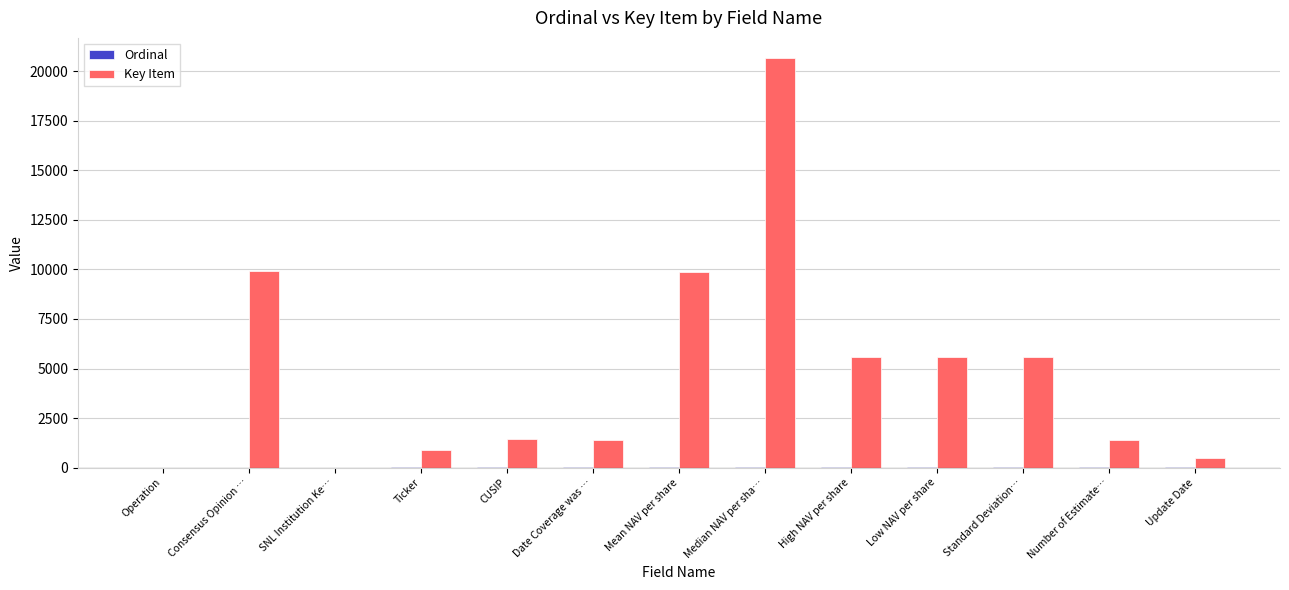

Count the number of categories in the chart.

13